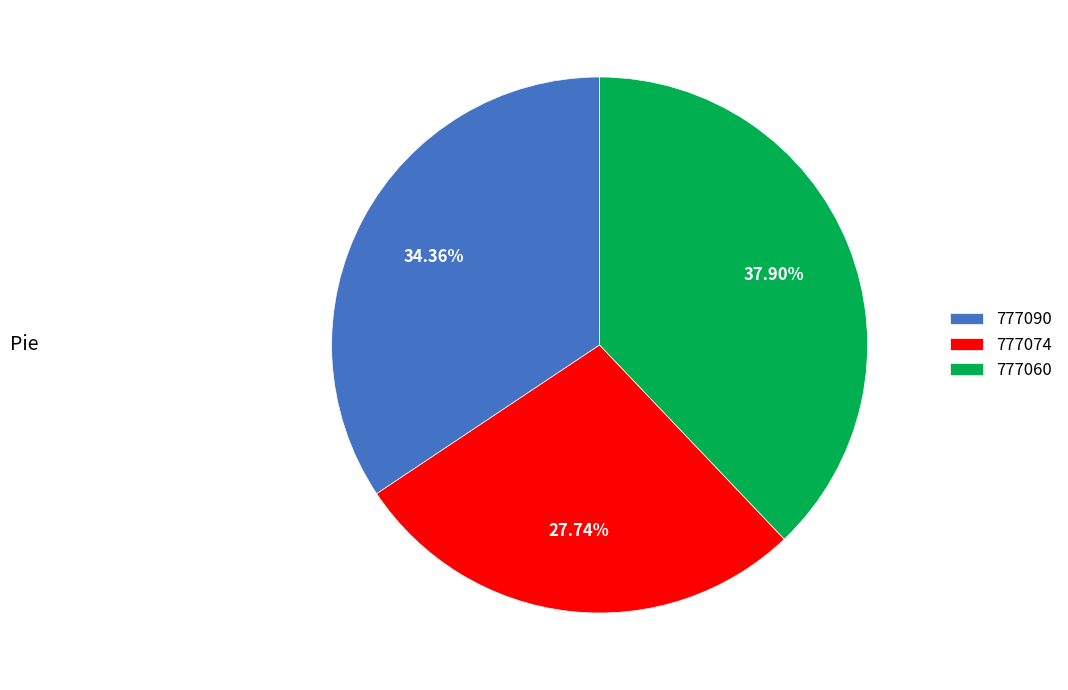

Approximately how many times larger is the value at 777090 compared to 777074?

1.2